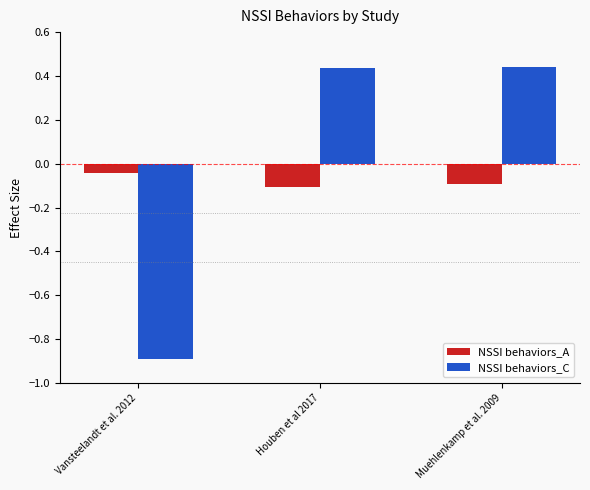

Rank the categories by NSSI behaviors_A value from highest to lowest.

Vansteelandt et al. 2012, Muehlenkamp et al. 2009, Houben et al 2017